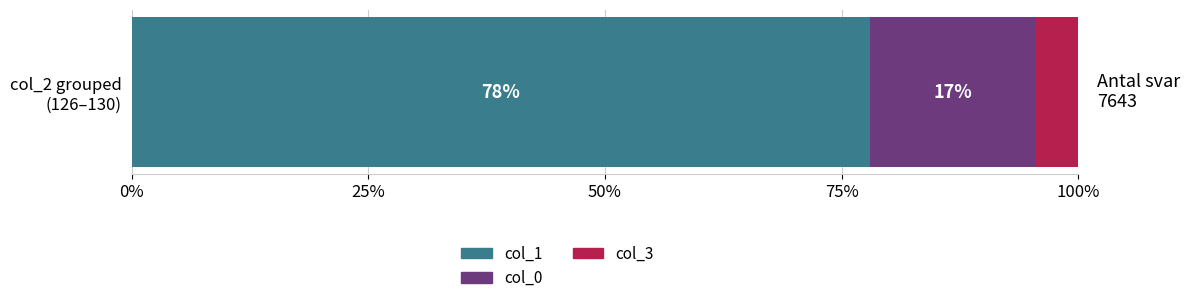

What is the minimum value for col_1?

78.0